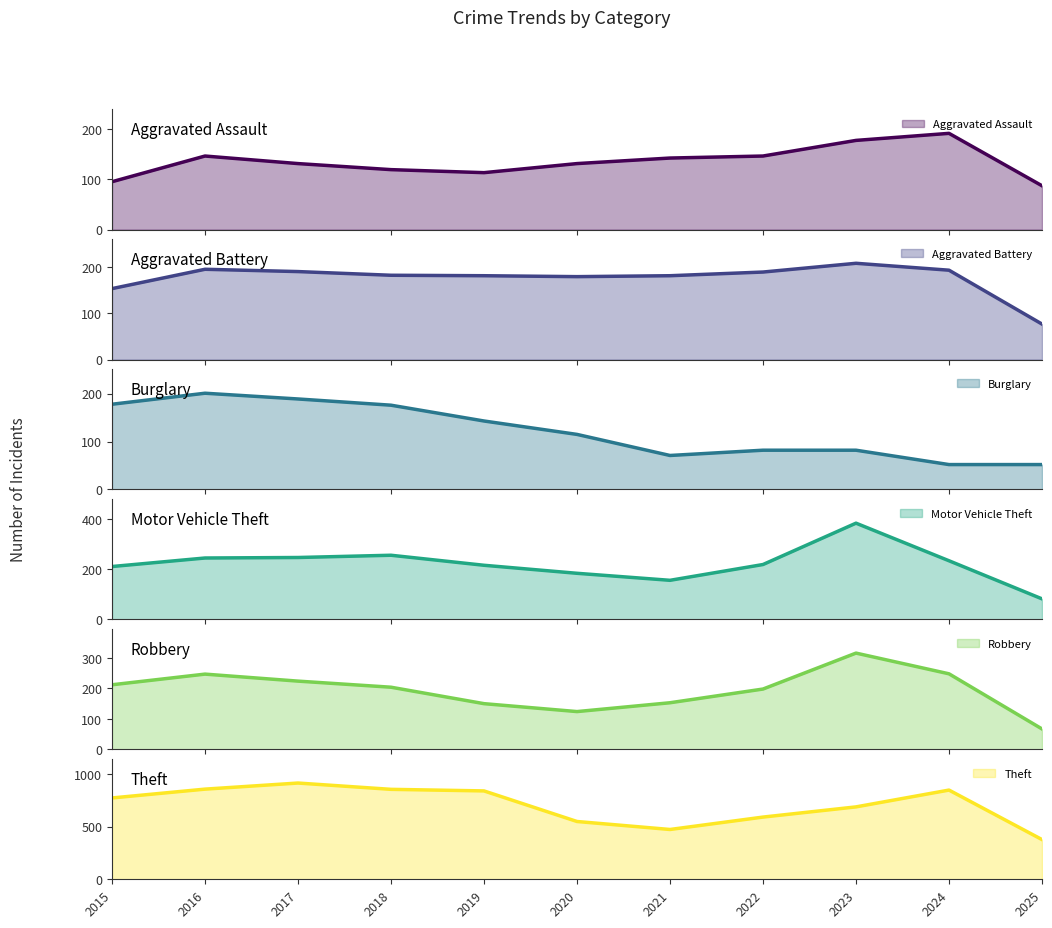

Where does the Motor Vehicle Theft series first go above 219?

2016